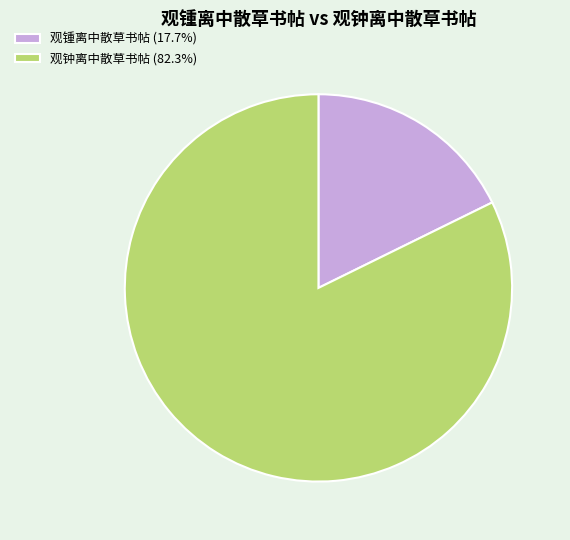

Is the sum of 观钟离中散草书帖 (82.3%) and 观锺离中散草书帖 (17.7%) greater than half?

Yes